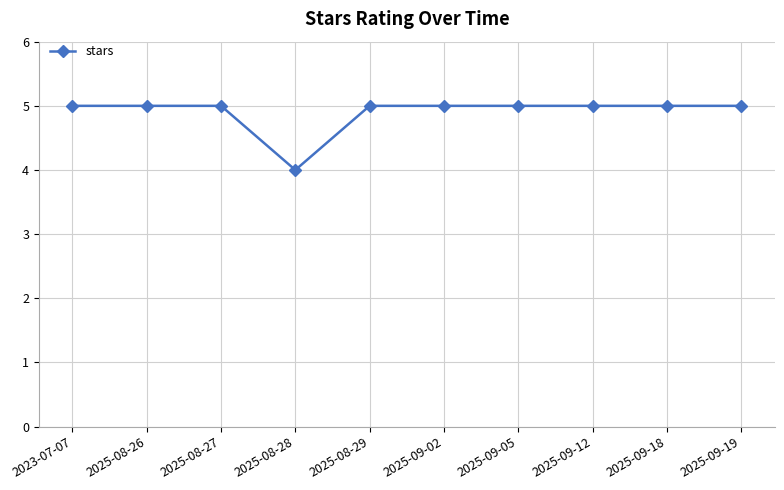

Between 2025-08-28 and 2025-09-05, which is larger?

2025-09-05